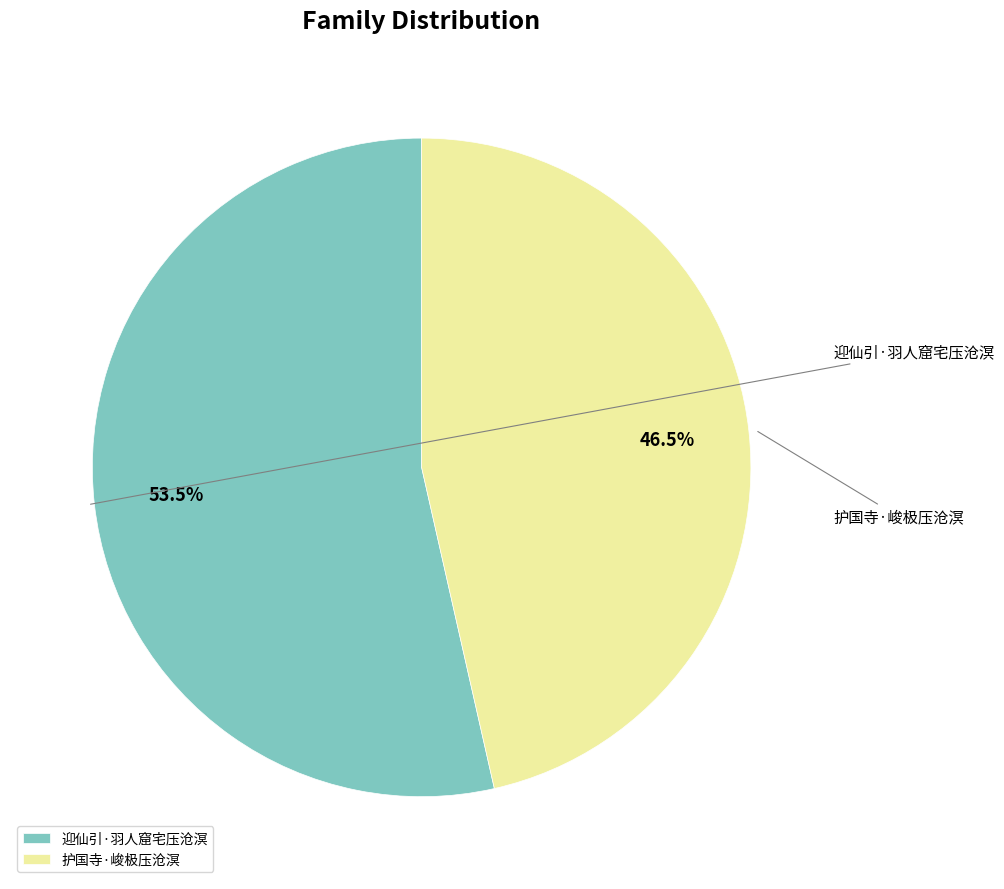

Rank the categories by value from highest to lowest.

迎仙引·羽人窟宅压沧溟, 护国寺·峻极压沧溟